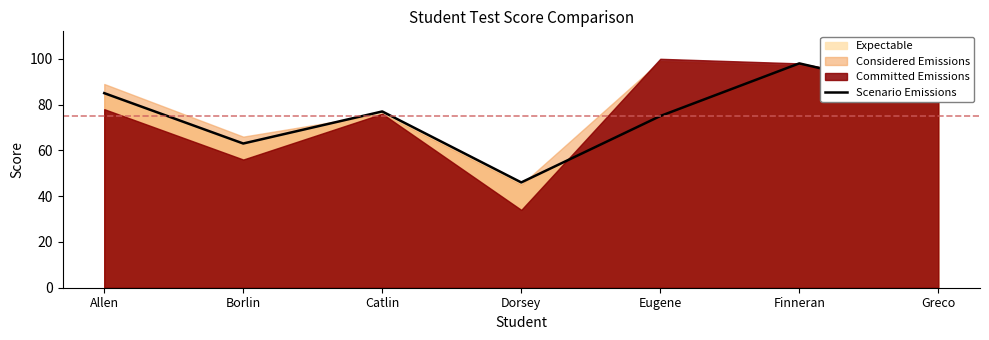

What is the label of the 1st point from the right?

Greco